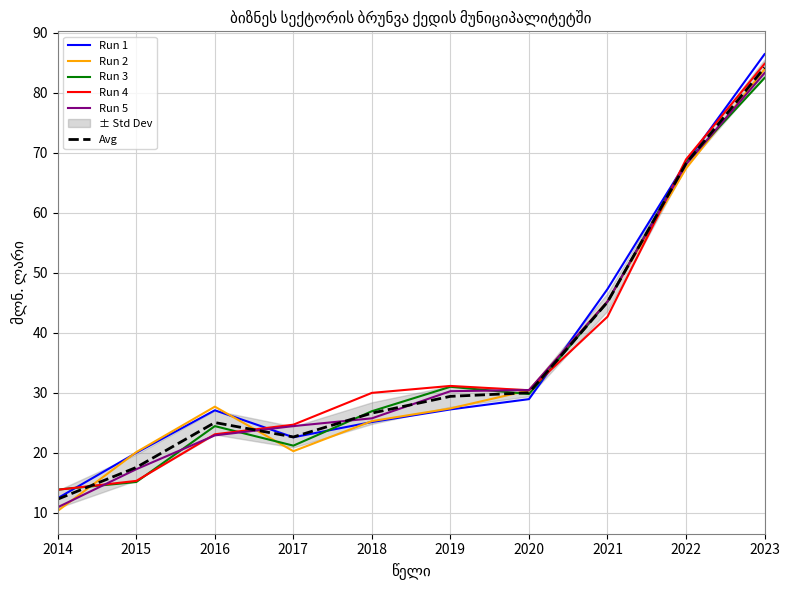

What is the value of the Avg point at the 10th from the left?

84.2